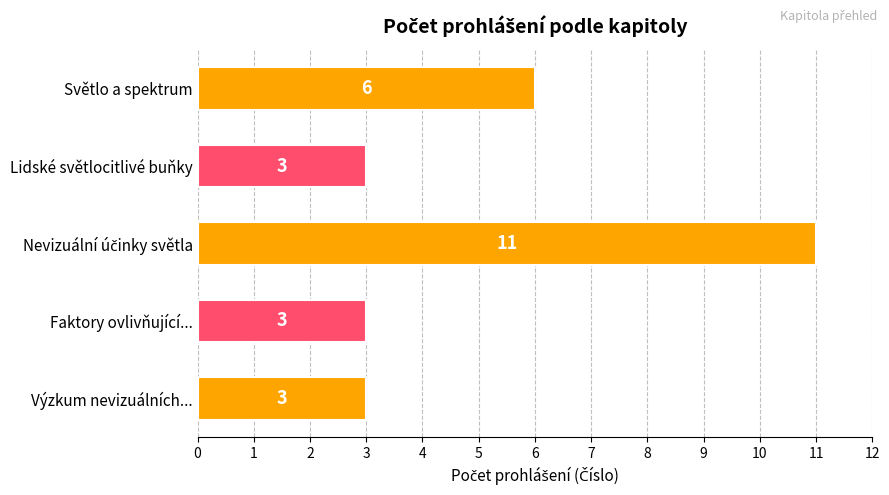

Count the values in the range 3 to 6.

4